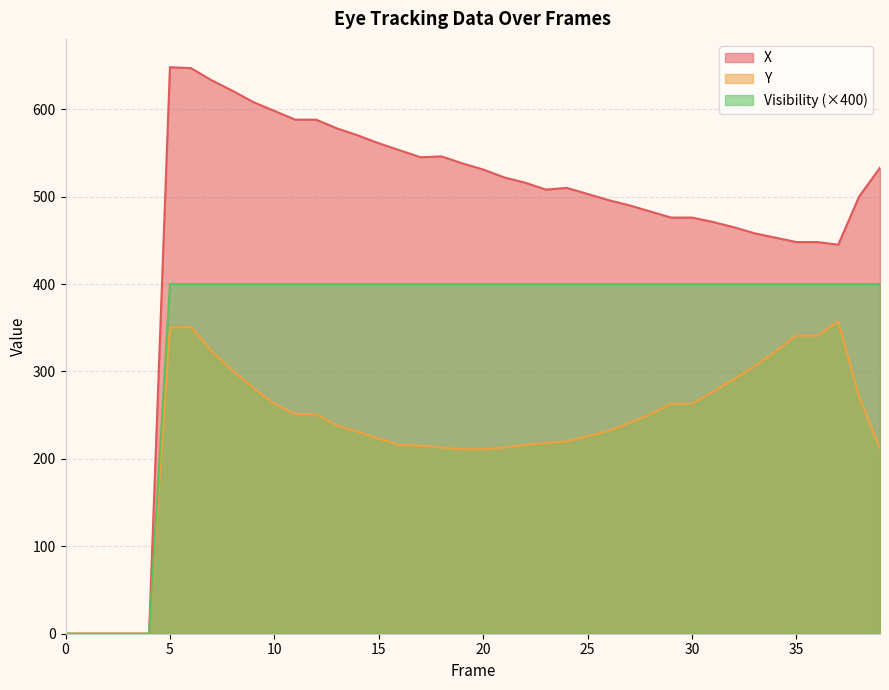

At 21, list the series in order from smallest to largest.

Y, Visibility, X